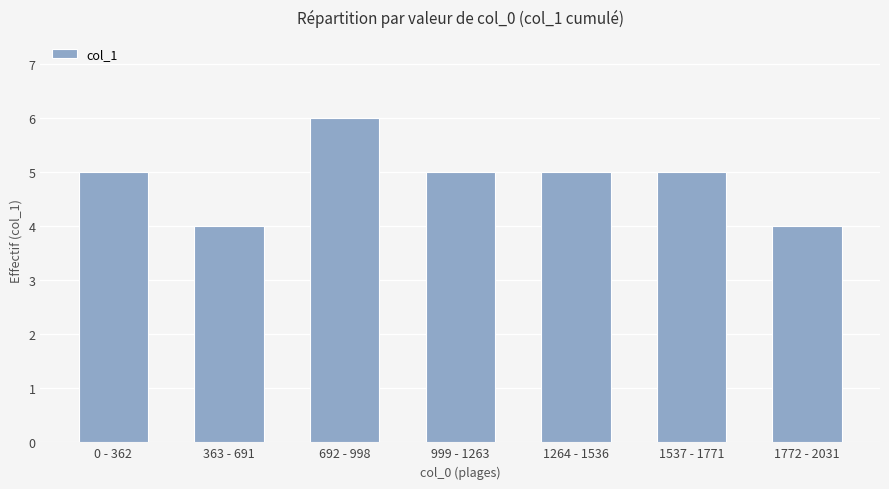

How many bars are there in total?

7